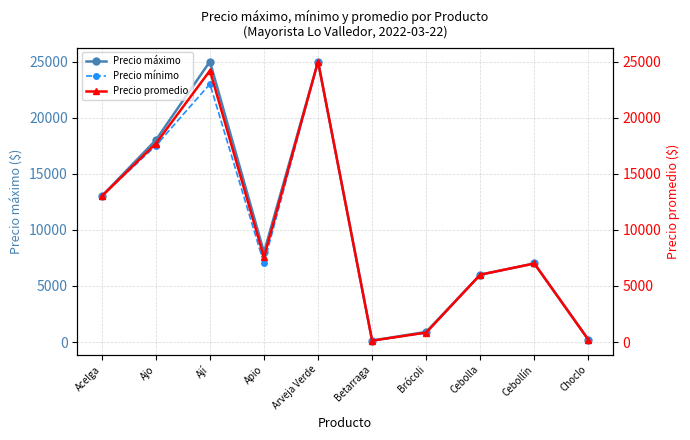

At which category is the sum across all series the highest?

Arveja Verde